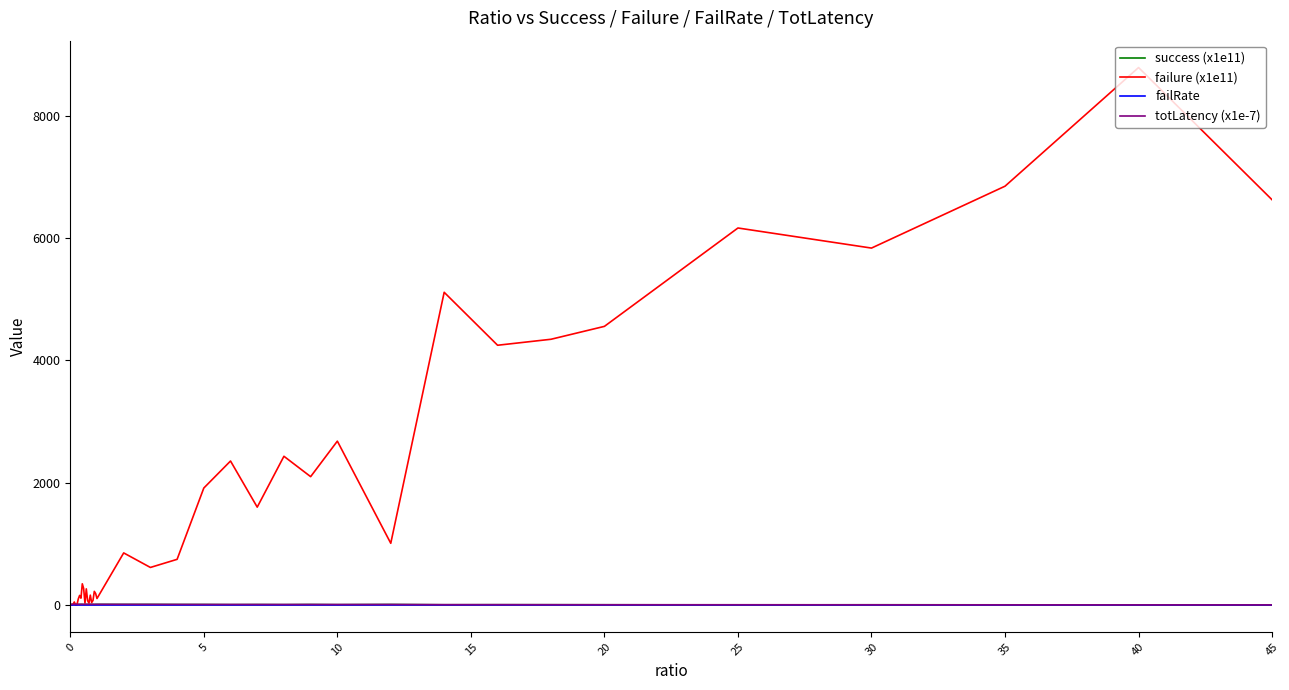

Which series has the largest total across all categories?

failure (x1e11)